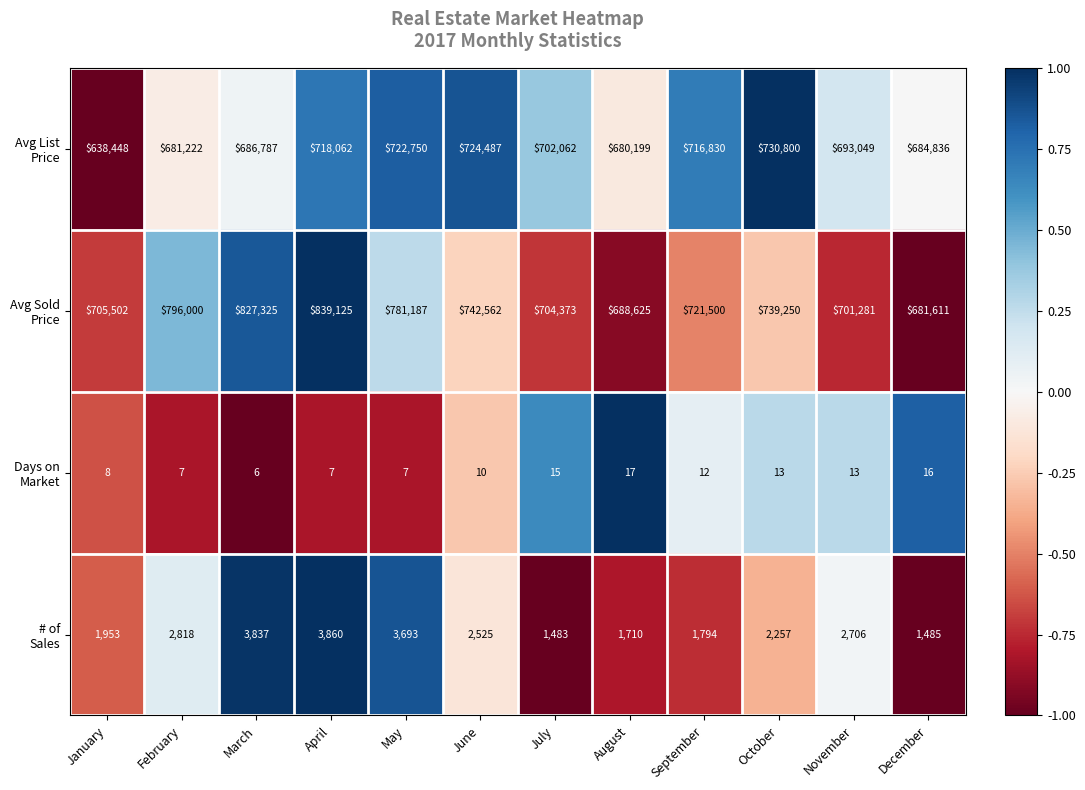

What is the total value across all series at November?

1397049